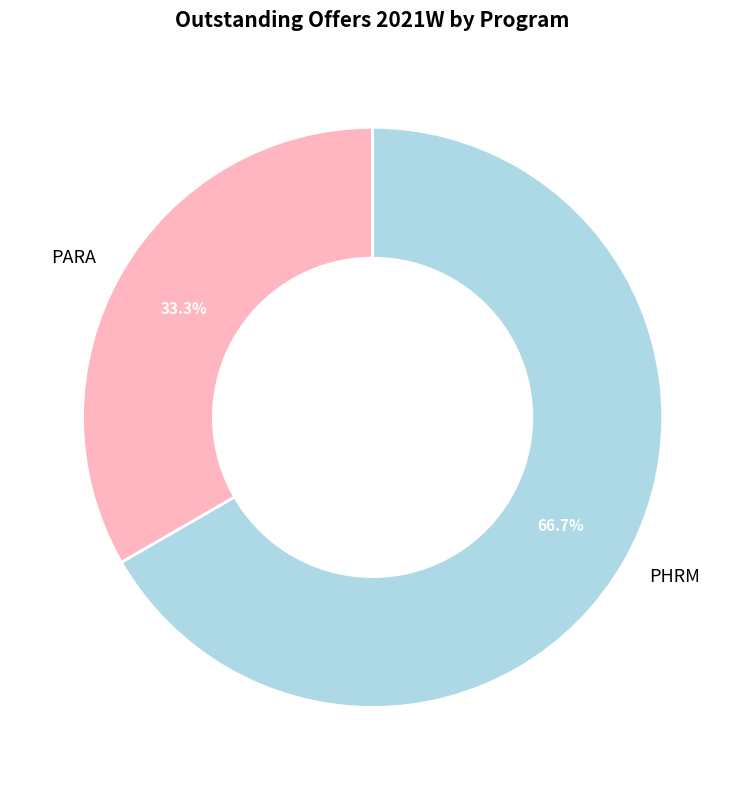

Is it true that PARA is 45% of the pie?

False